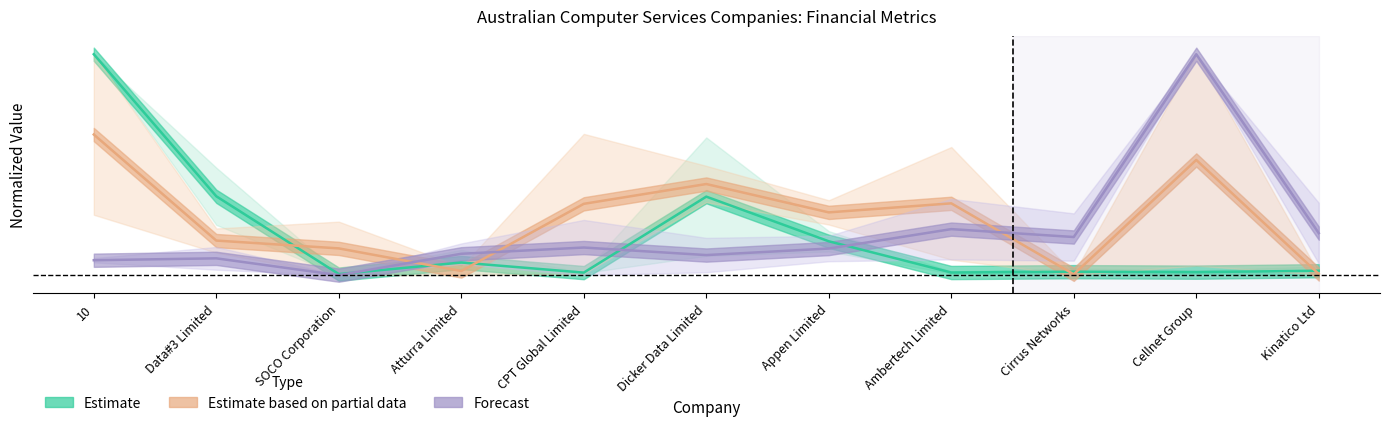

Which series has the widest spread of values?

Forecast